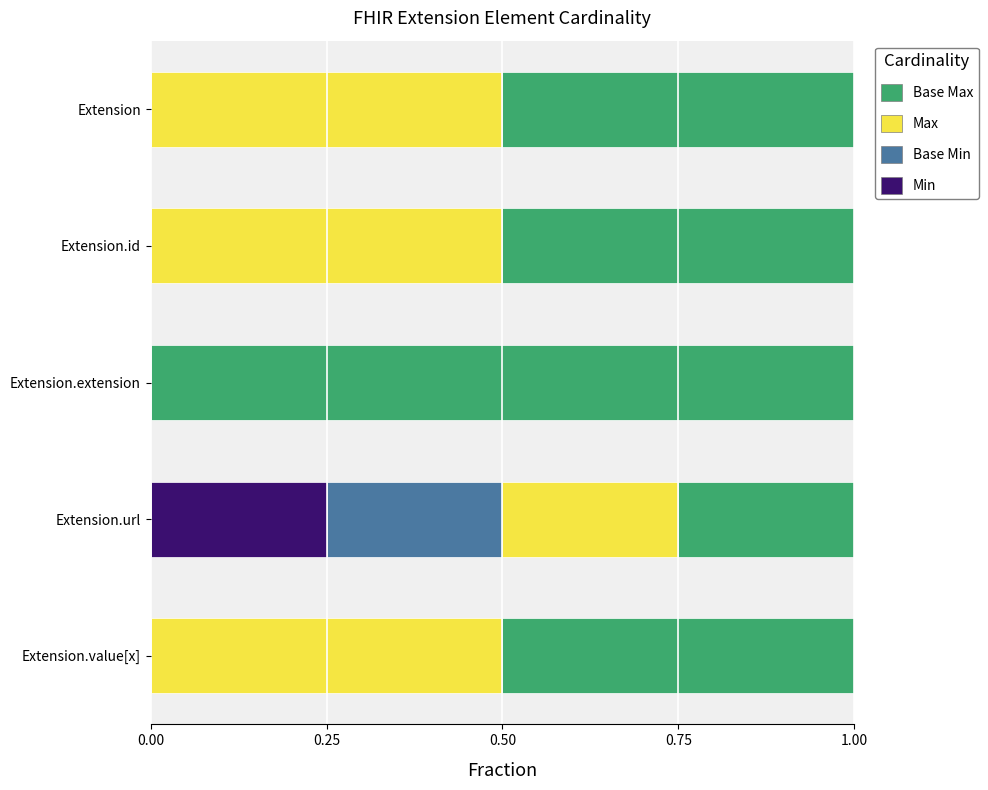

The Min series shows 0.1 at Extension. True or false?

False